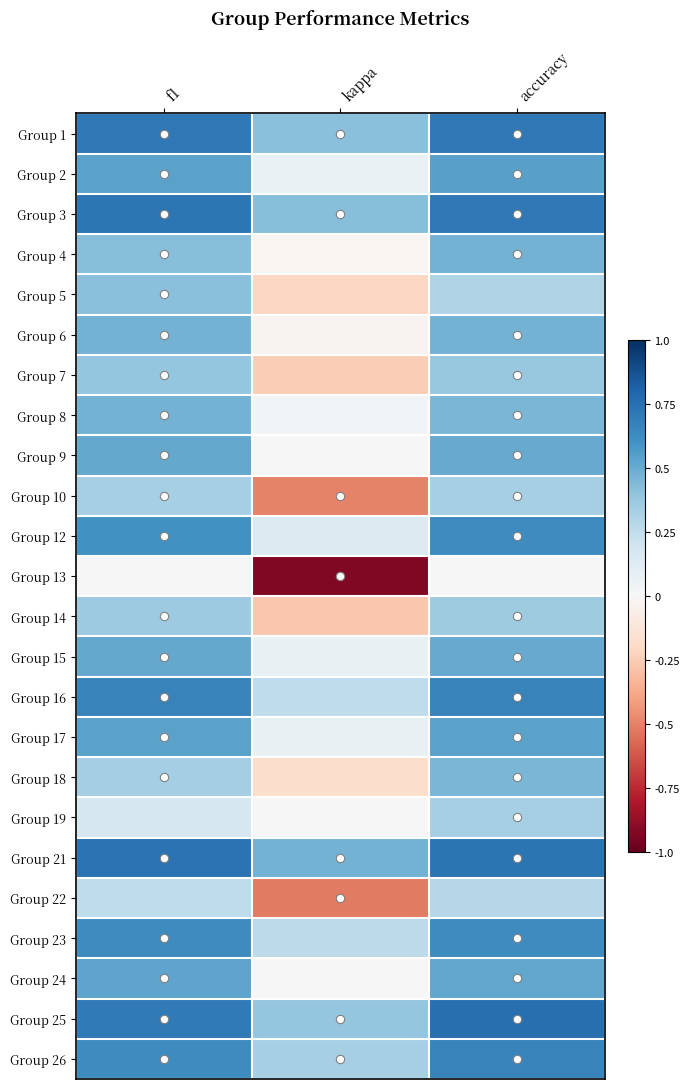

At how many categories does at least one series exceed 0?

3